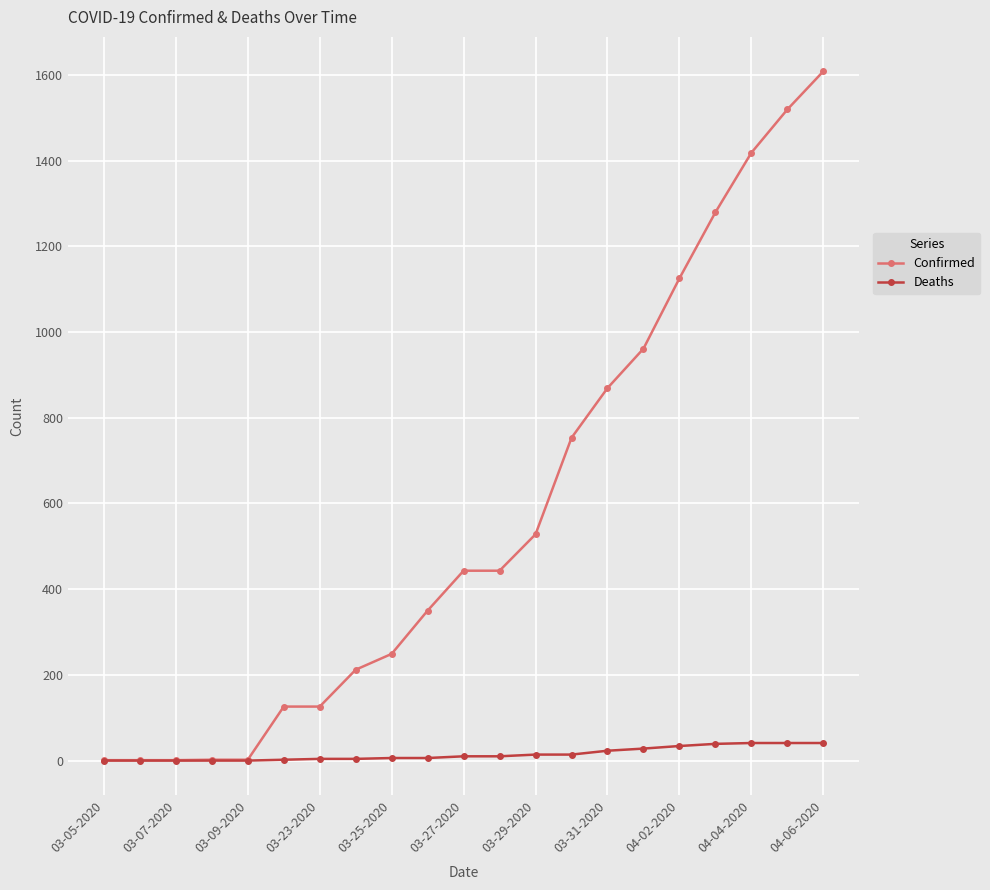

How many data points does each series have?

21